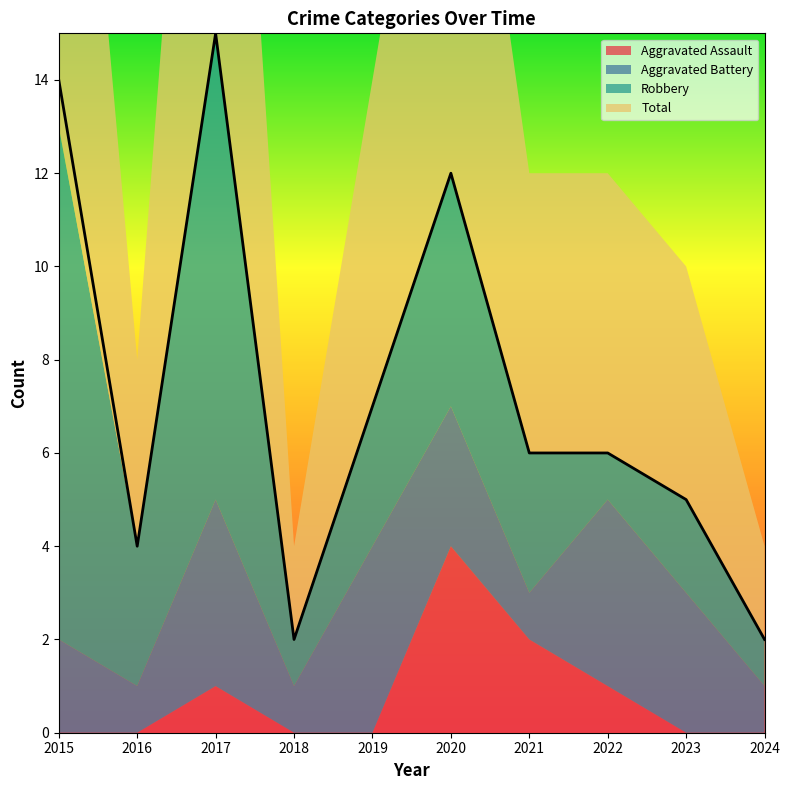

Between 2015 and 2021, which is larger?

2021